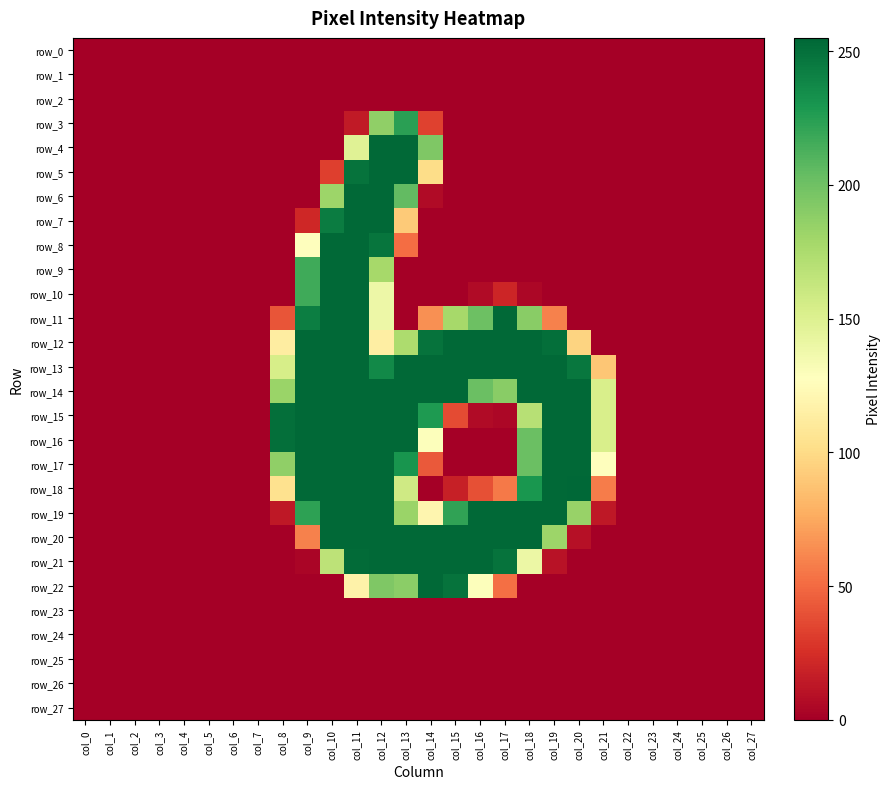

Is the value of row_4 at col_24 greater than the value of row_10 at col_25?

No